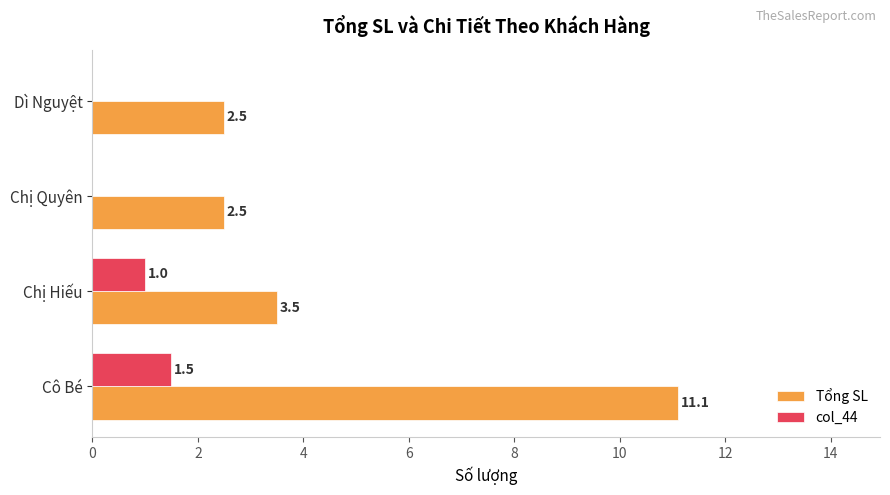

The value of Tổng SL at Dì Nguyệt is 2.5. True or false?

True